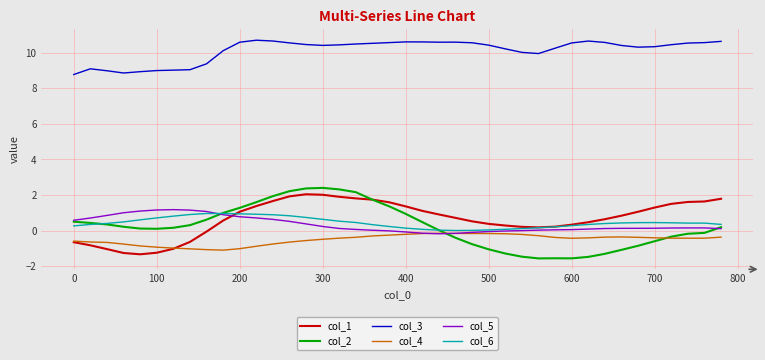

Which series has the largest total across all categories?

col_3